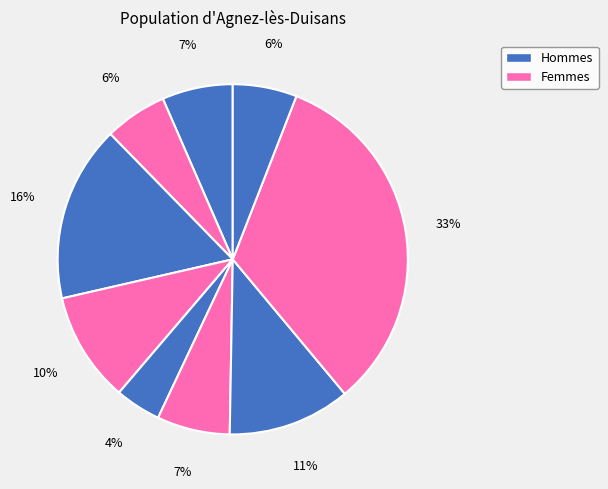

Count the number of slices in the pie.

9